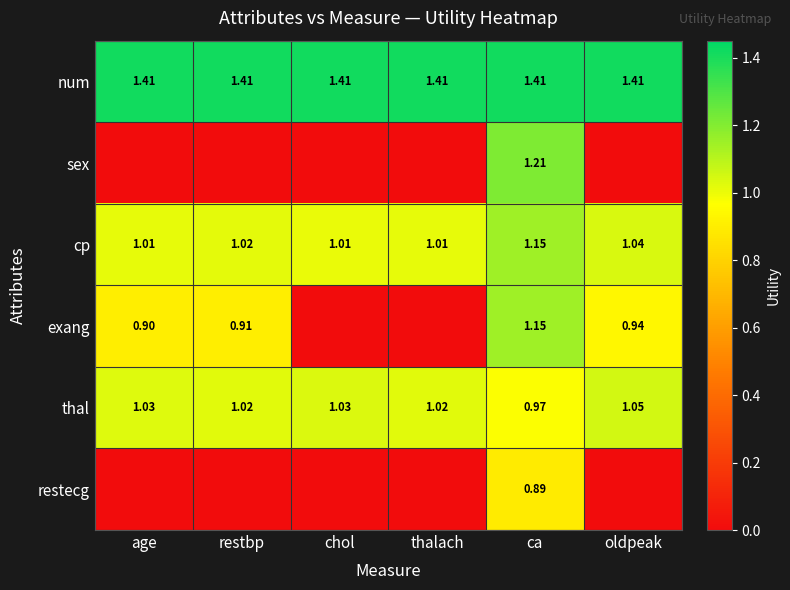

The cp series shows 0.5 at oldpeak. True or false?

False